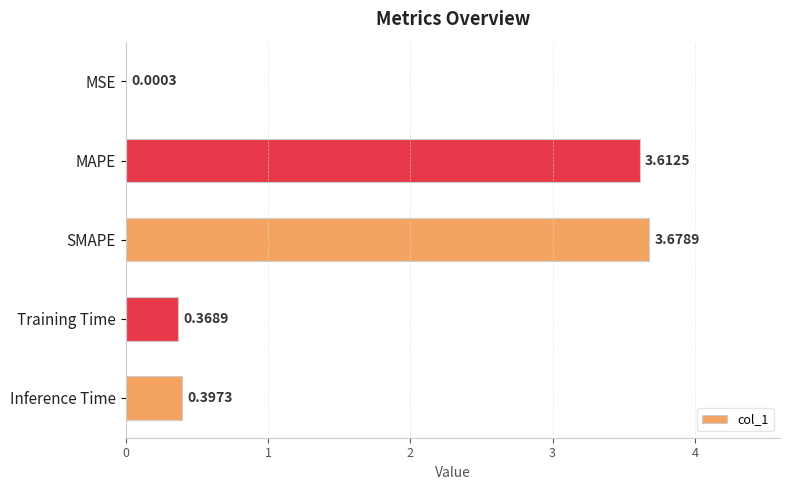

What is the change in value from SMAPE to Inference Time?

-3.3